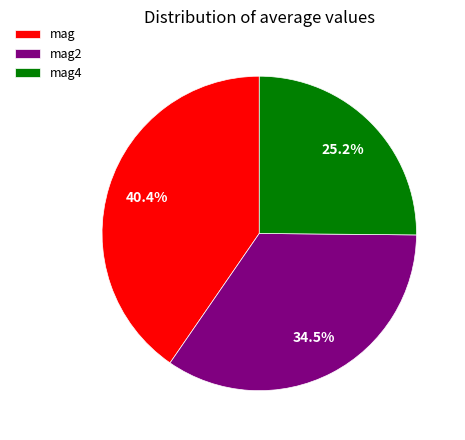

To the nearest percent, what is the difference between the mag2 and mag slice percentages?

6%